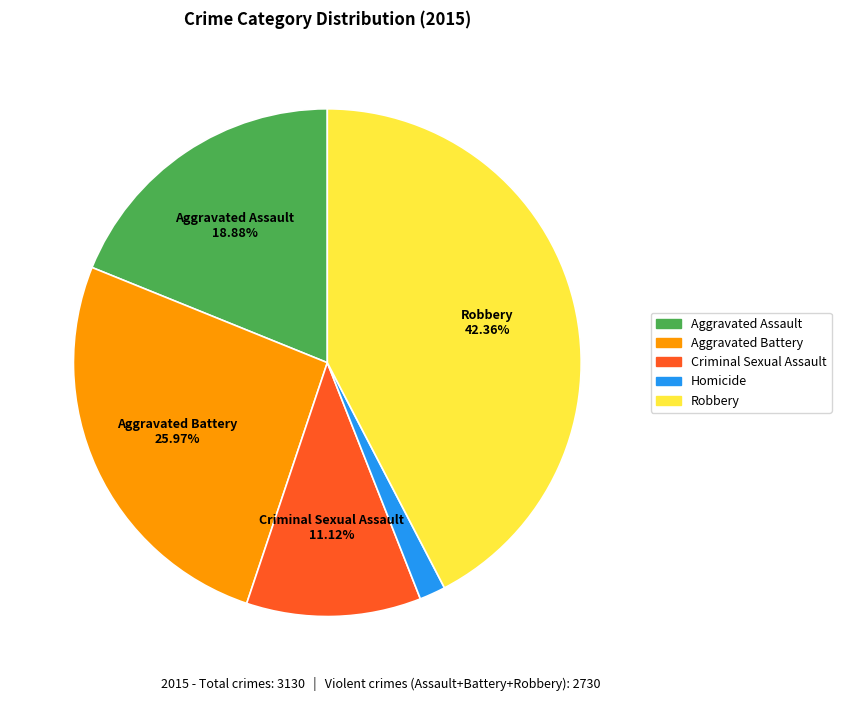

True or false: Aggravated Battery accounts for 26% of the total.

True